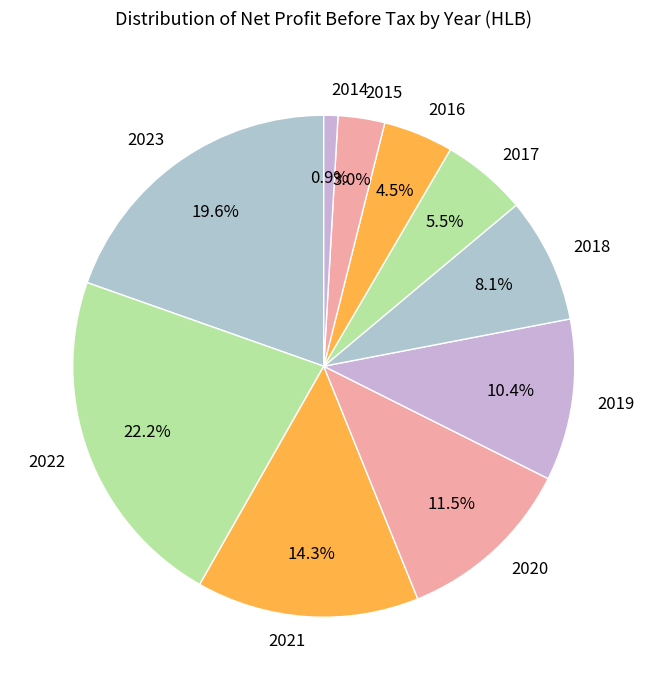

Approximately how many times larger is the value at 2016 compared to 2015?

1.5